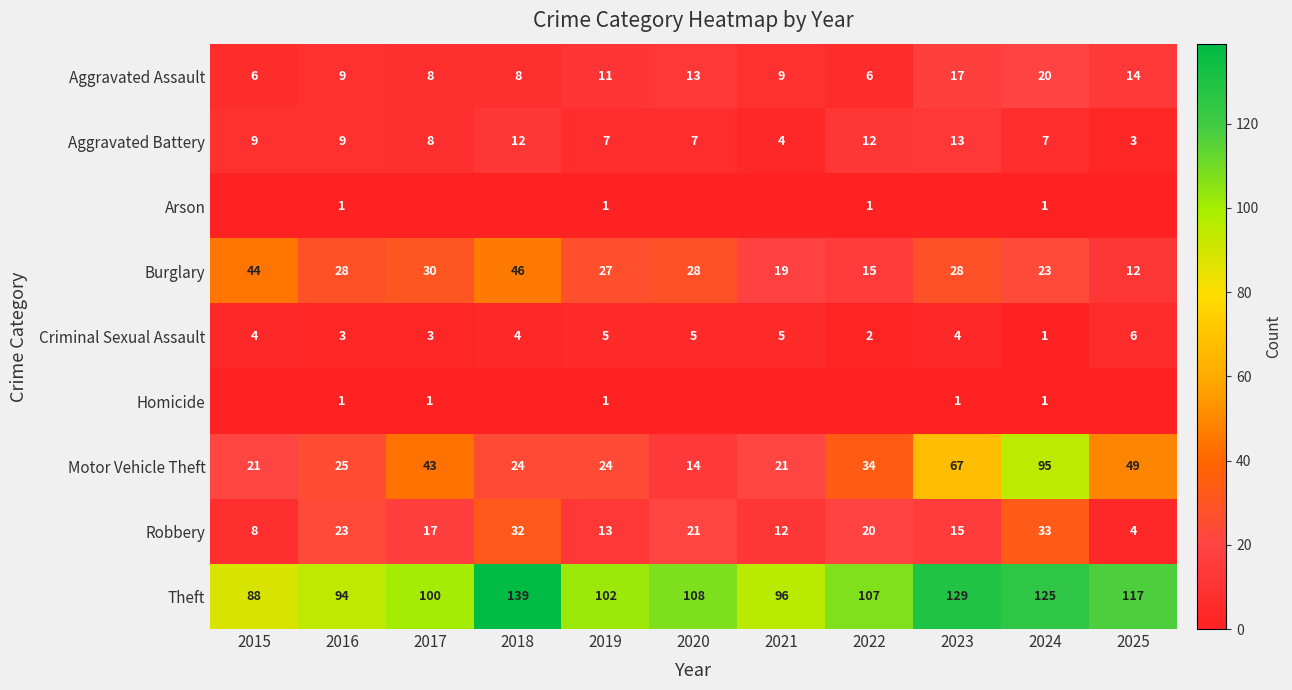

True or false: Aggravated Assault has a value of 19 at 2019.

False